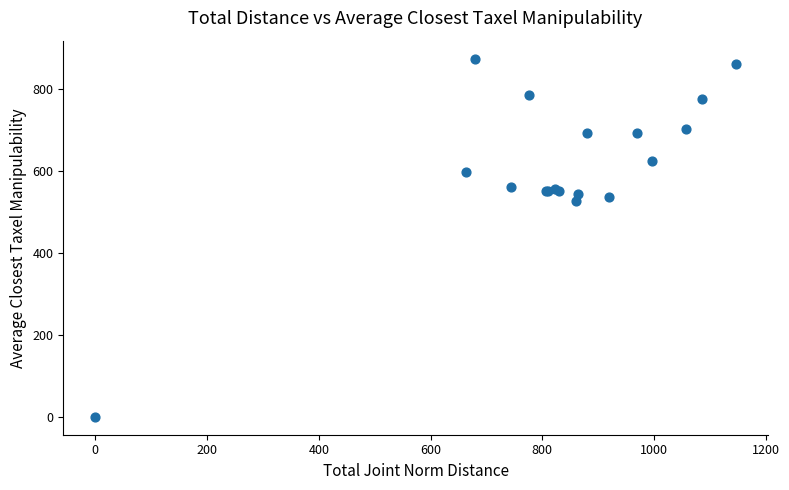

What Y value in the scatter plot is closest to 437?

526.5